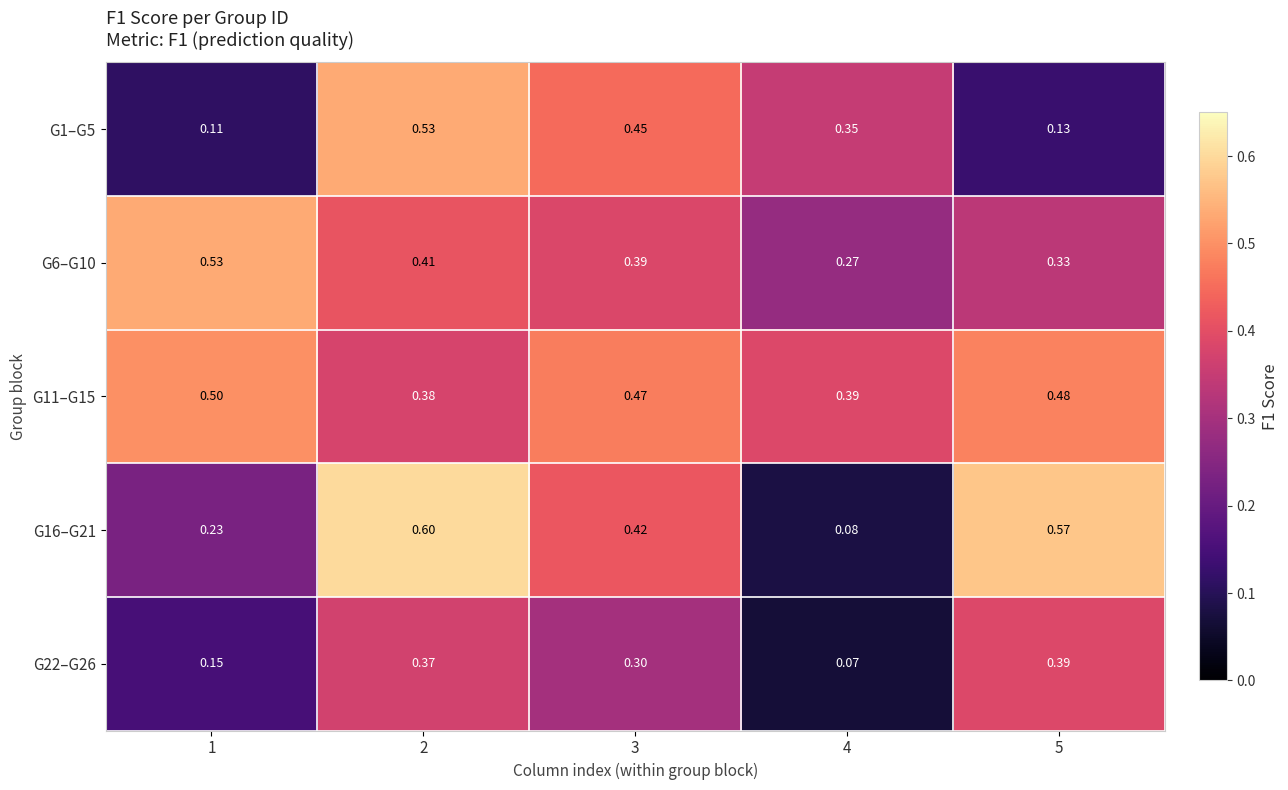

Is the value of G11–G15 at 2 greater than the value of G6–G10 at 1?

No